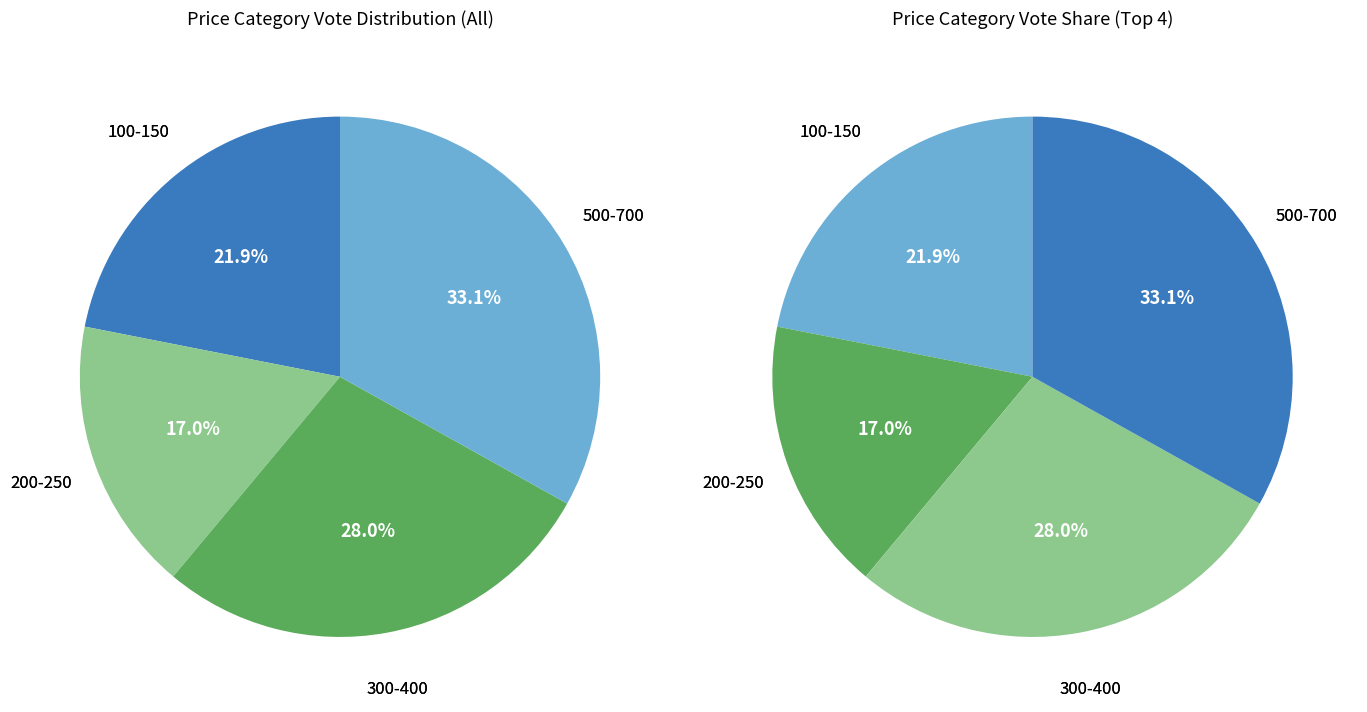

Which category has the biggest portion of the pie?

500